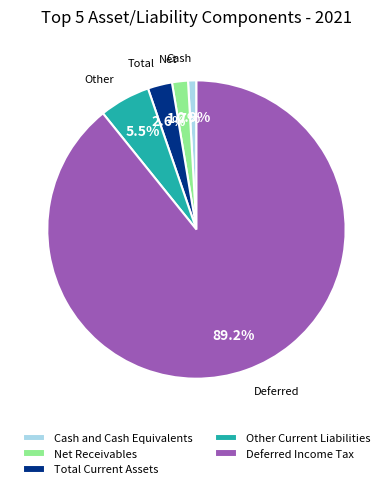

To the nearest percent, what is the combined percentage of Cash and Cash Equivalents and Total Current Assets?

4%